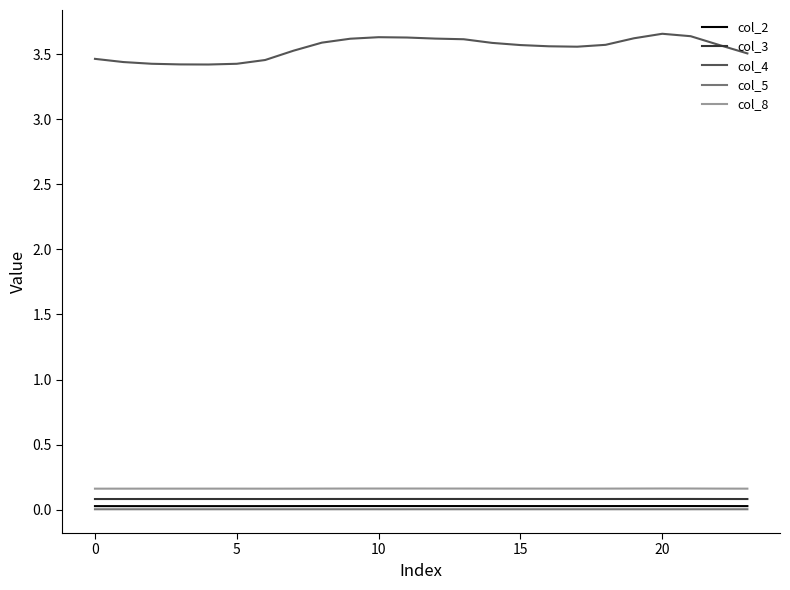

Which series has the largest total across all categories?

col_4